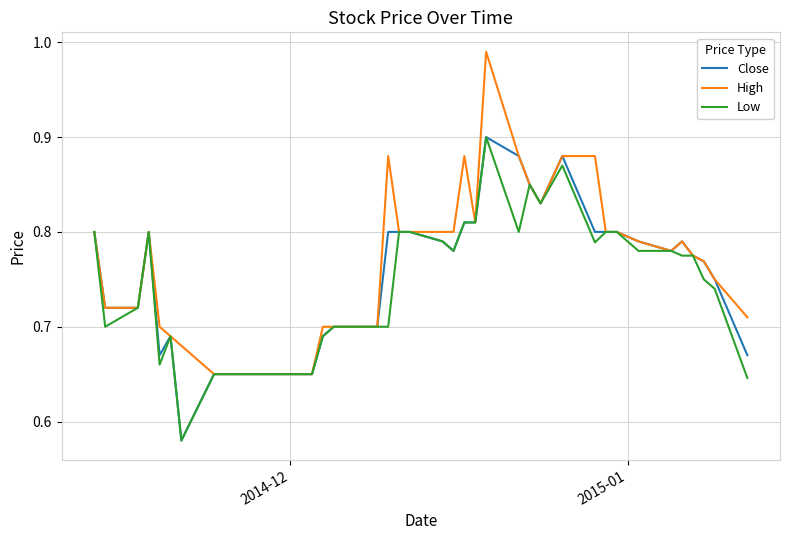

True or false: Low has more than 1 points higher than both neighbors.

True